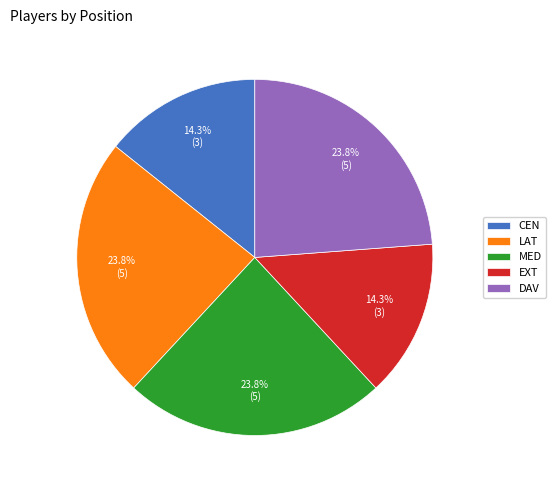

To the nearest percent, what is the average slice percentage?

20%